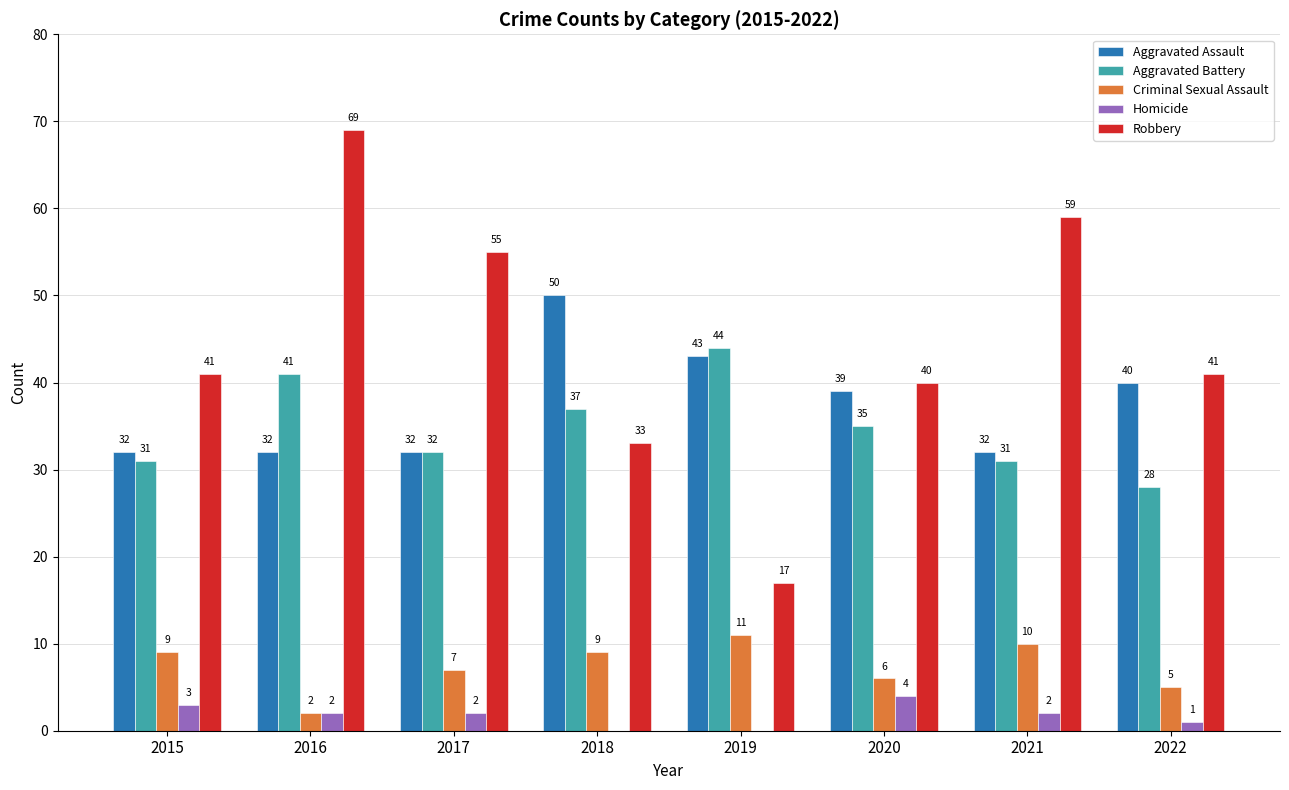

The value of Robbery at 2016 is 25. True or false?

False